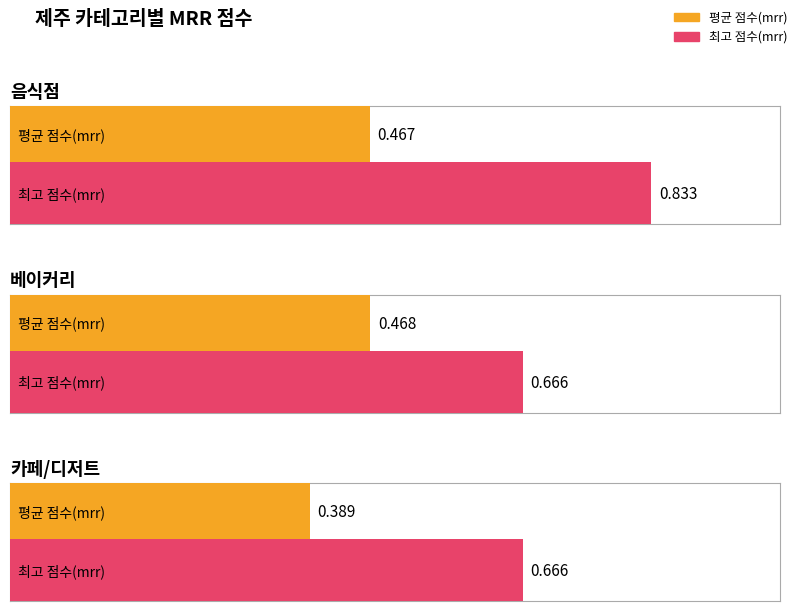

At how many categories does at least one series exceed 0?

3